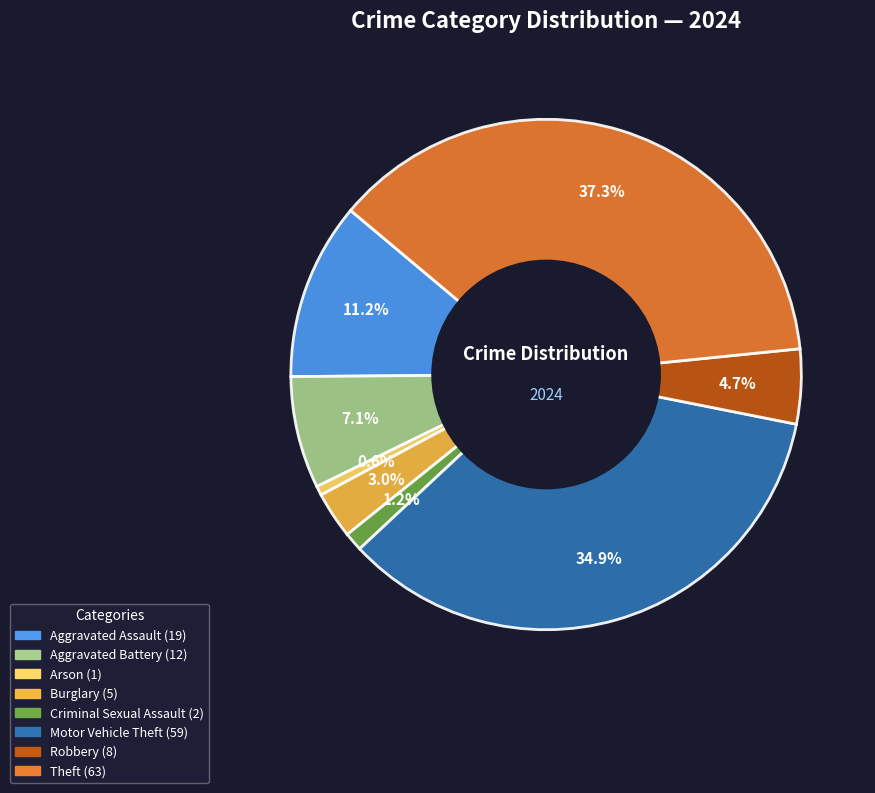

To the nearest percent, what portion does Robbery represent?

5%